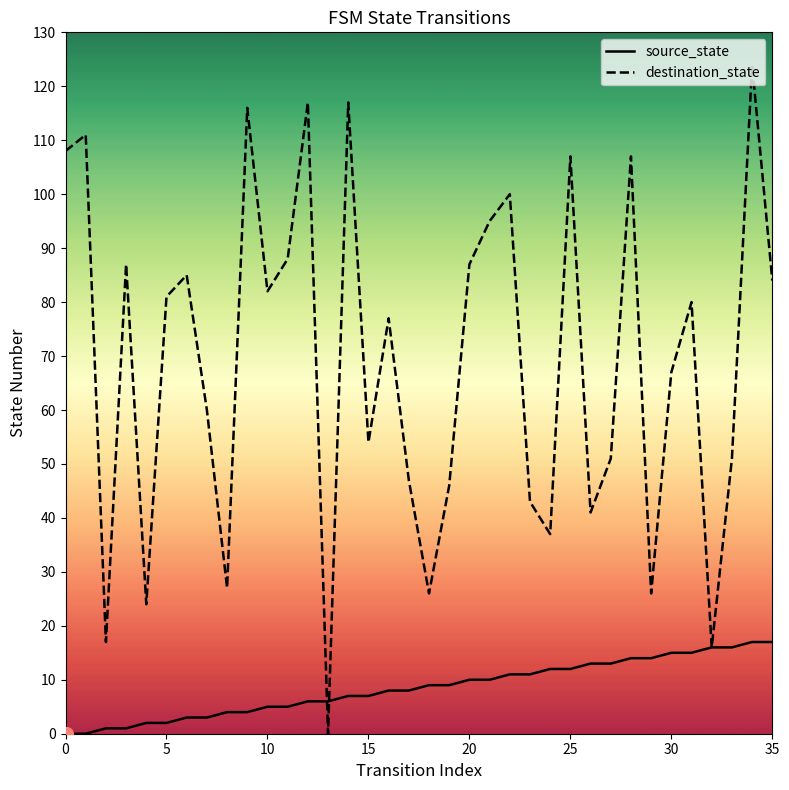

What are all the series names shown in the legend?

source_state, destination_state